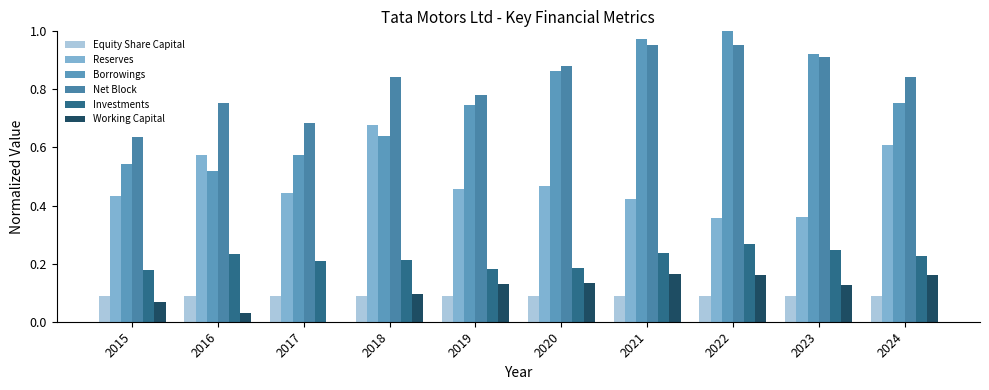

Between 2020 and 2021, which is larger?

2021